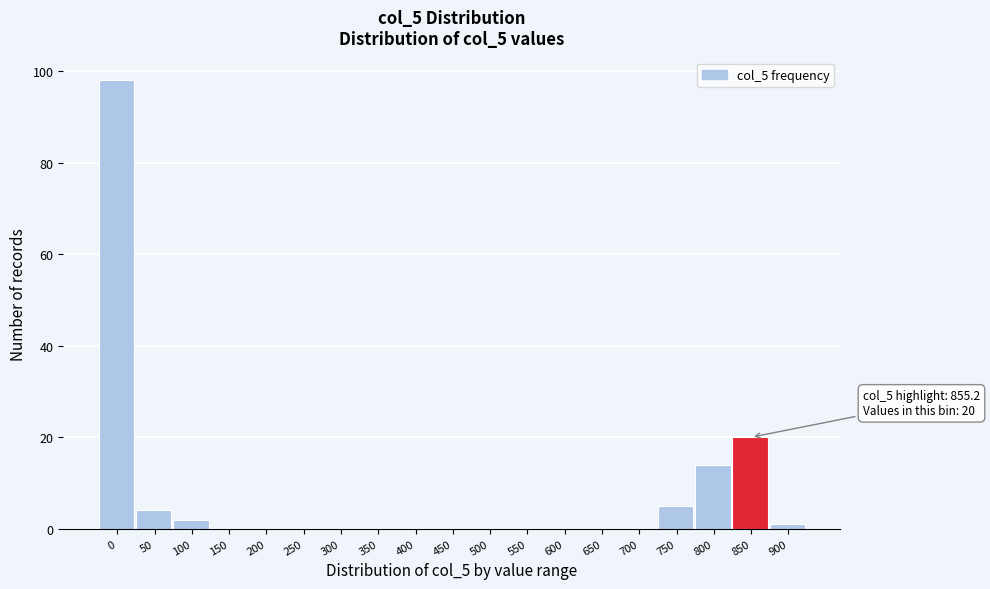

Reading left to right, extract all data points from this chart.

0=98	50=4	100=2	150=0	200=0	250=0	300=0	350=0	400=0	450=0	500=0	550=0	600=0	650=0	700=0	750=5	800=14	850=20	900=1